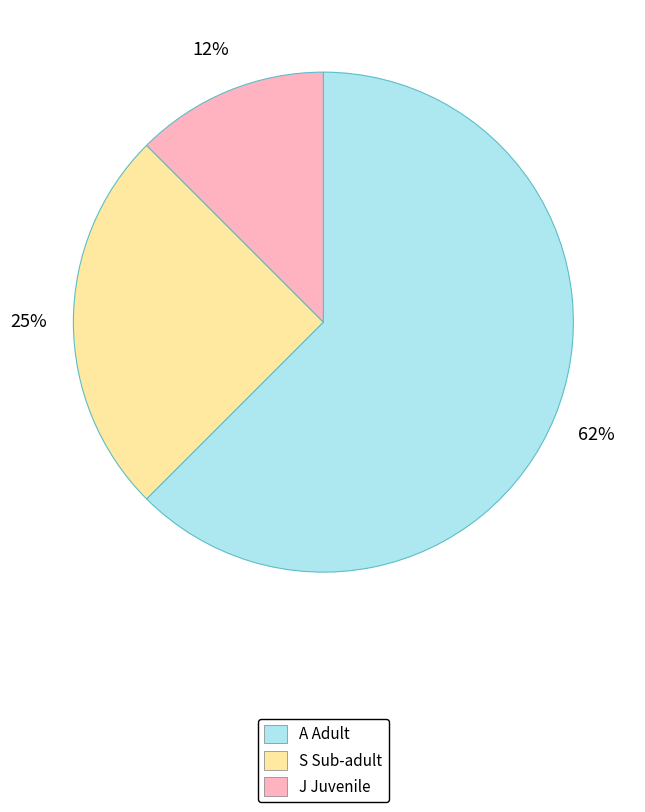

How many slices are in this pie chart?

3